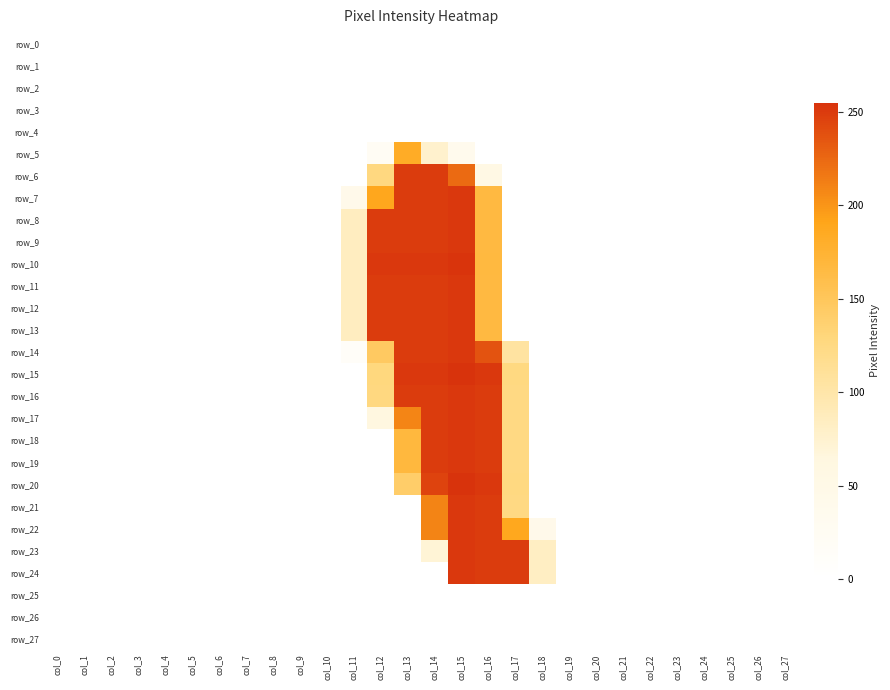

At which label is row_12 closest to 126?

col_16